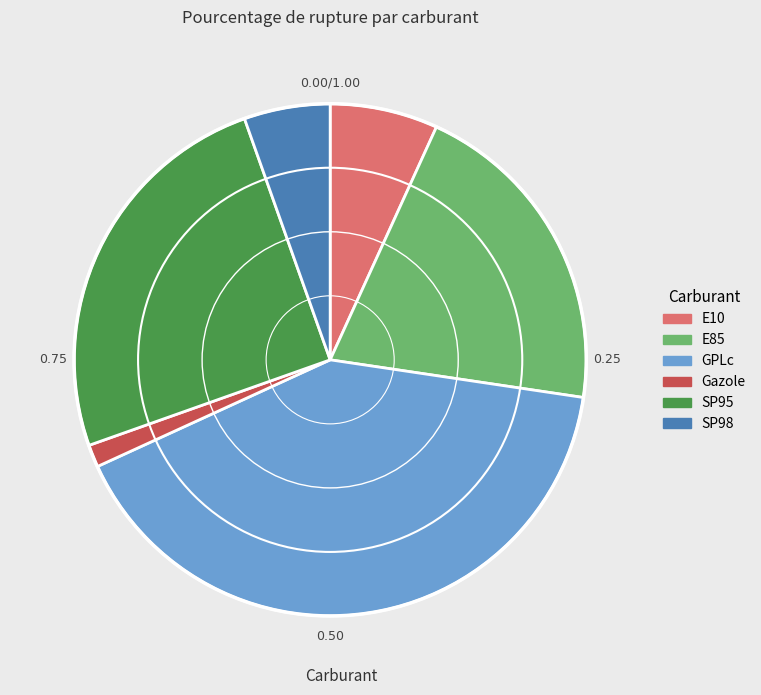

Is SP98 the majority of the pie?

No